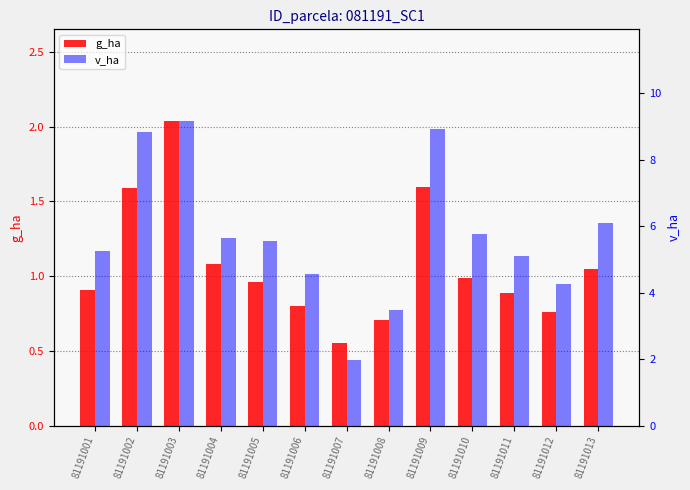

List the labels in order of v_ha value, smallest first.

81191007, 81191008, 81191012, 81191006, 81191011, 81191001, 81191005, 81191004, 81191010, 81191013, 81191002, 81191009, 81191003